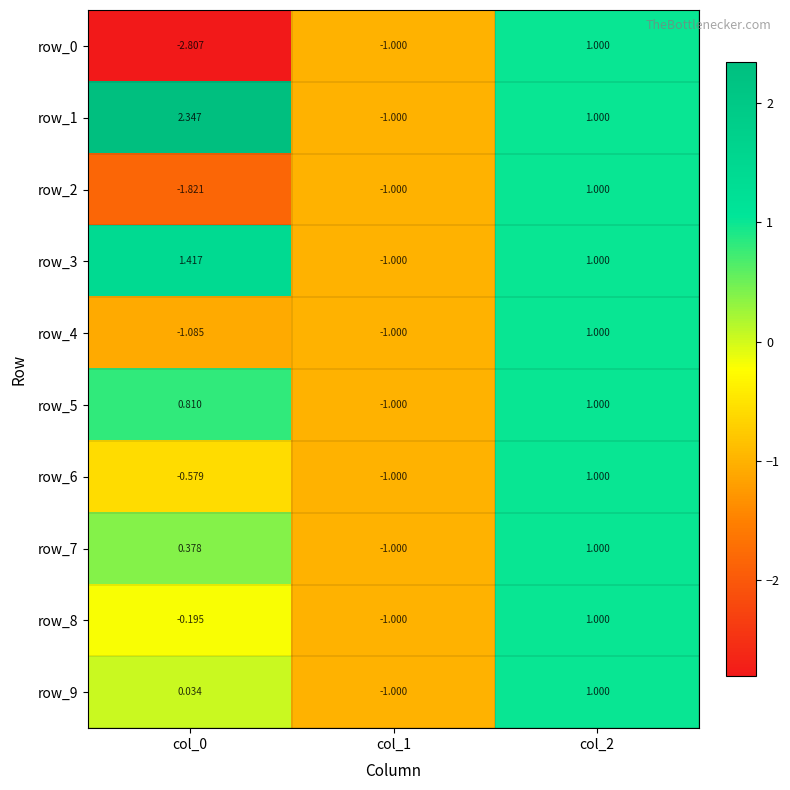

Is the value of row_1 at col_0 greater than the value of row_2 at col_1?

Yes